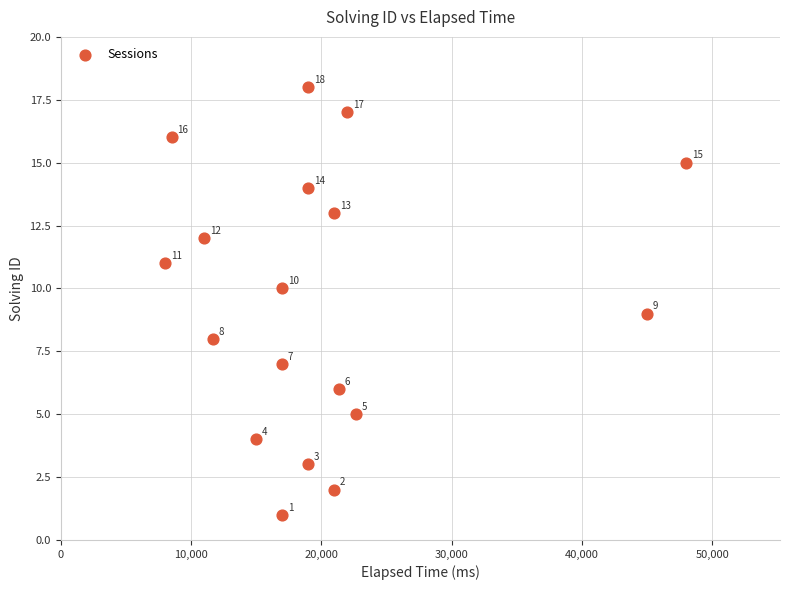

What Y value in the scatter plot is closest to 9?

9